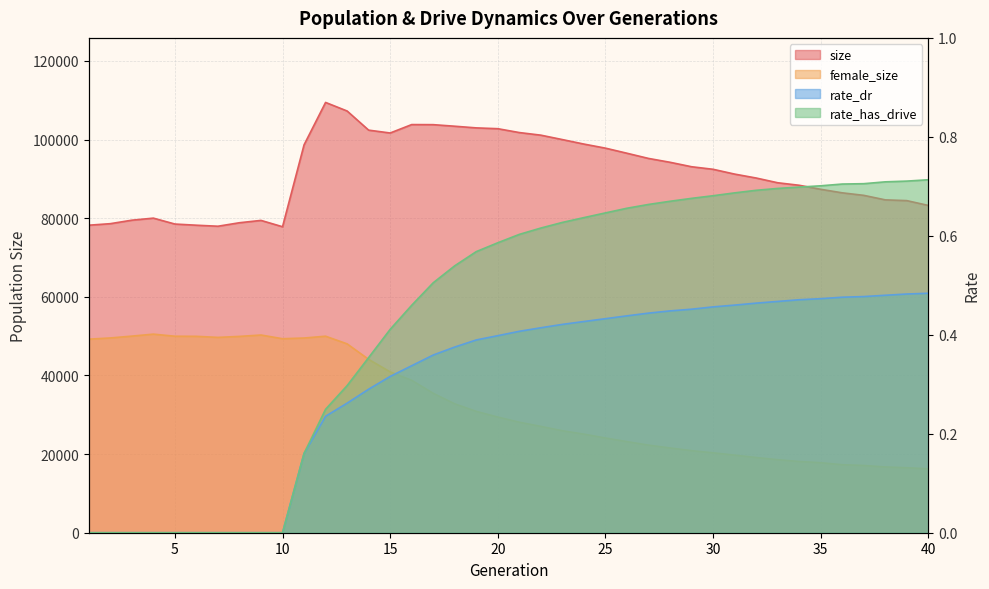

Which has a higher value, 6 or 36?

36